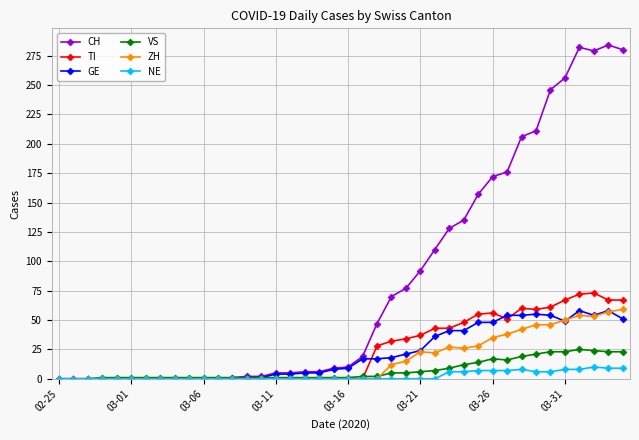

How many lines are shown in the chart?

6